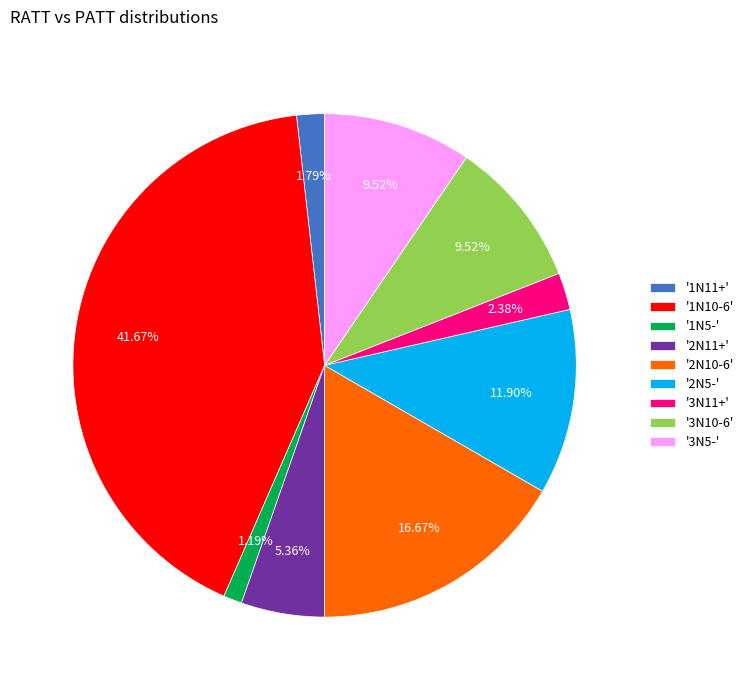

To the nearest percent, what is the average slice percentage?

11%